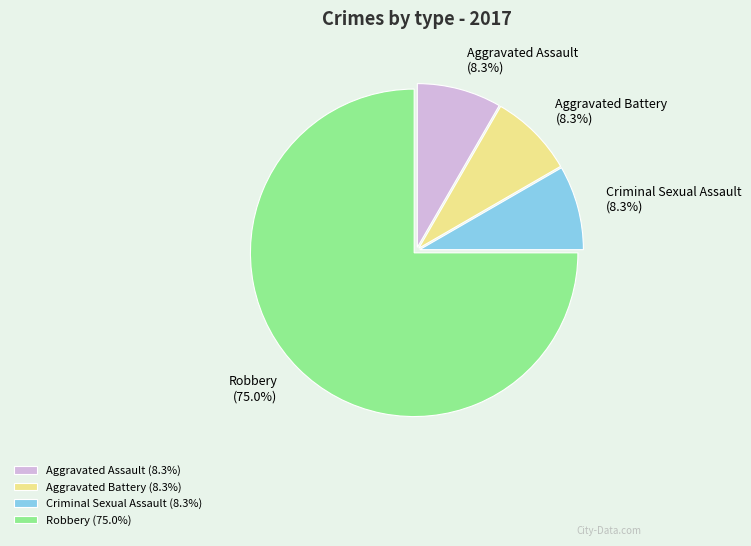

Combined, do Robbery and Aggravated Battery account for over 50%?

Yes